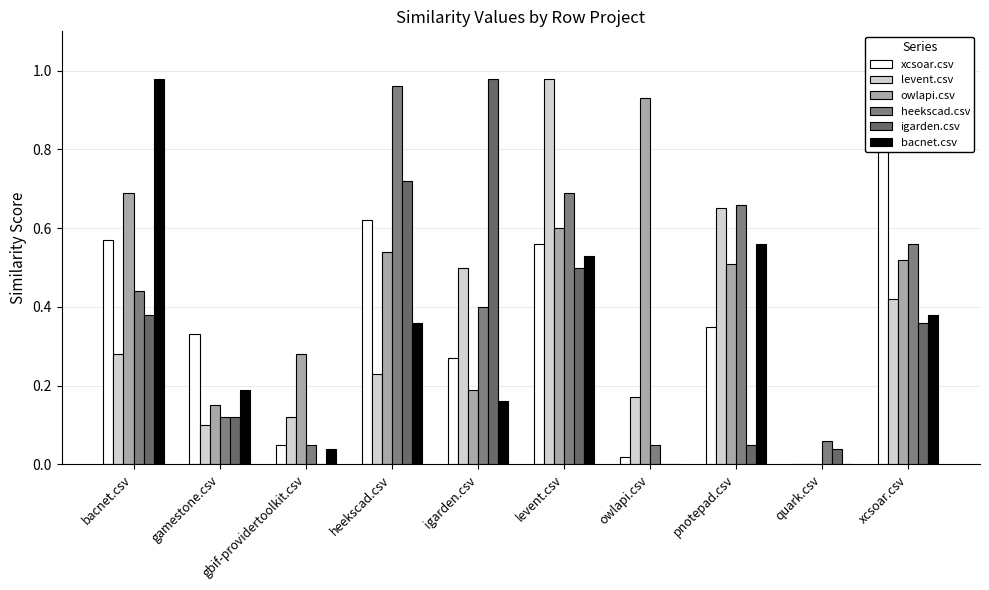

Which series has the largest total across all categories?

owlapi.csv